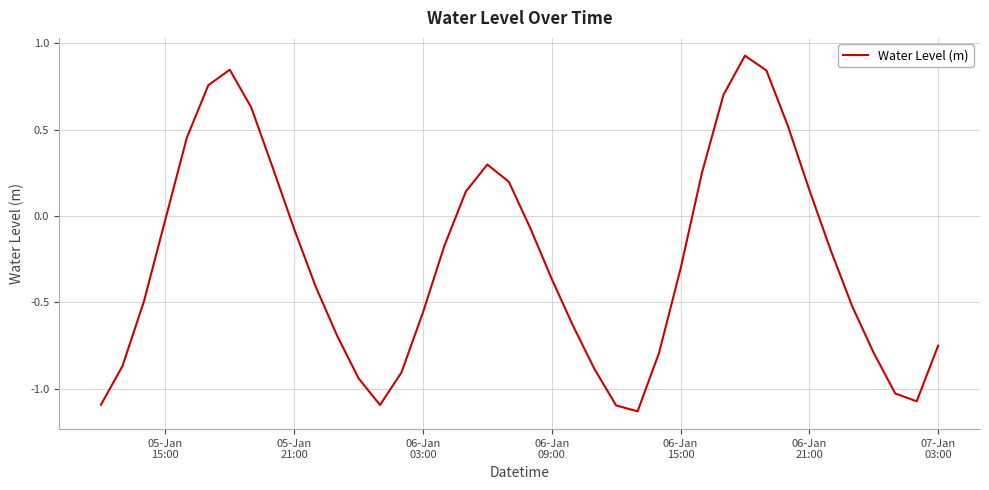

What is the difference between the maximum and minimum values?

2.1